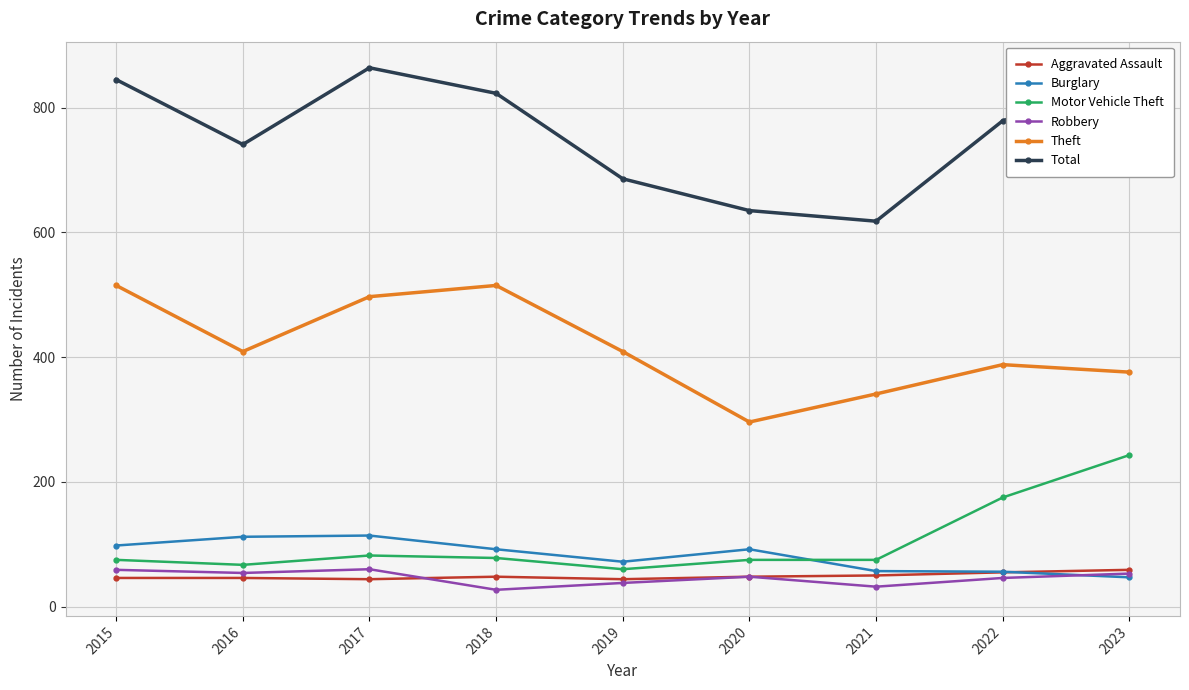

What is the total value across all series at 2016?

1429